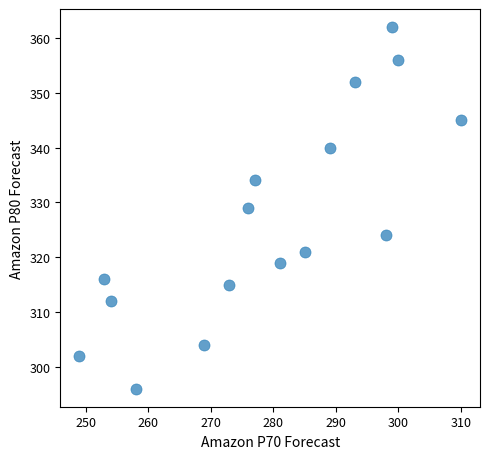

What is the range of Y values (max minus min)?

66